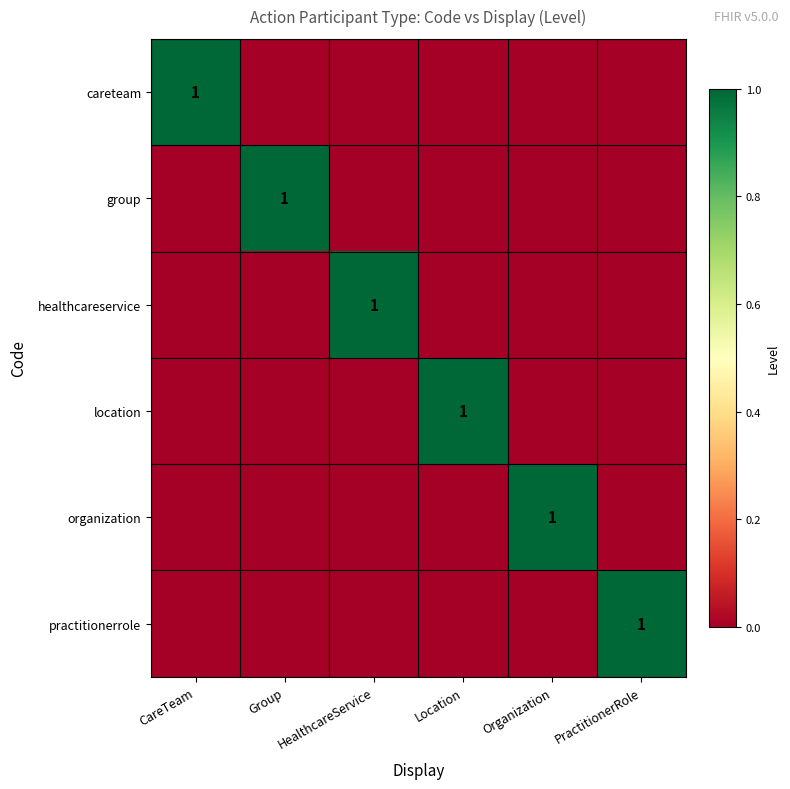

The value of practitionerrole at PractitionerRole is 1. True or false?

True